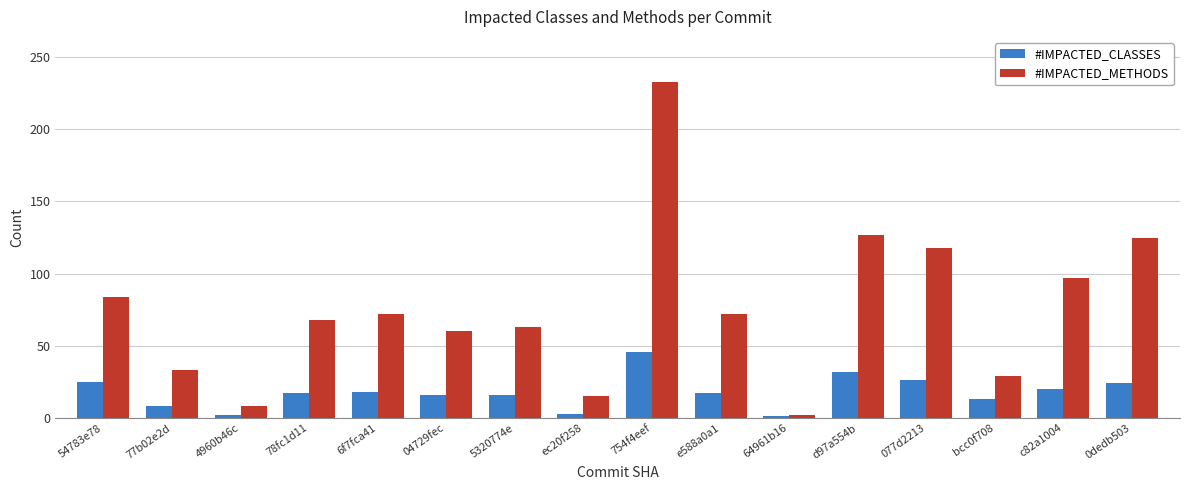

At how many categories does at least one series exceed 149?

1